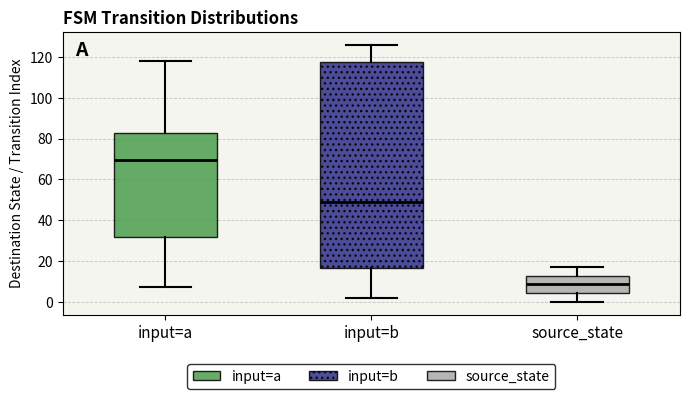

Where does the median line of the box for source_state sit on the y-axis? The values are not printed on the chart, so give them approximately, as read against the axis.

8